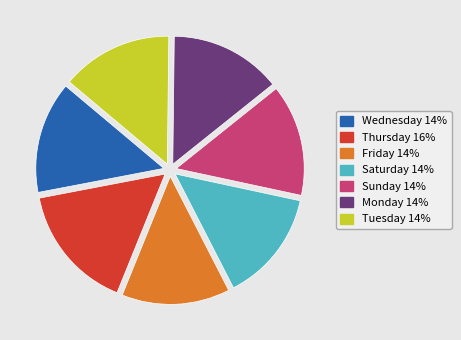

Which slice is the largest?

Thursday